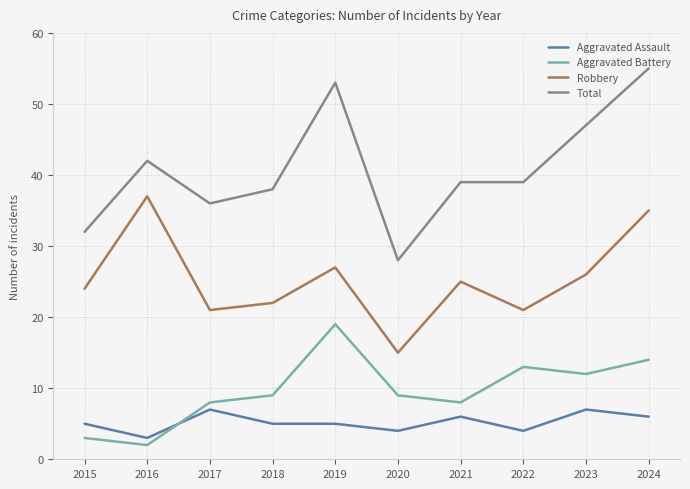

At which category does Aggravated Assault reach its first local valley?

2016